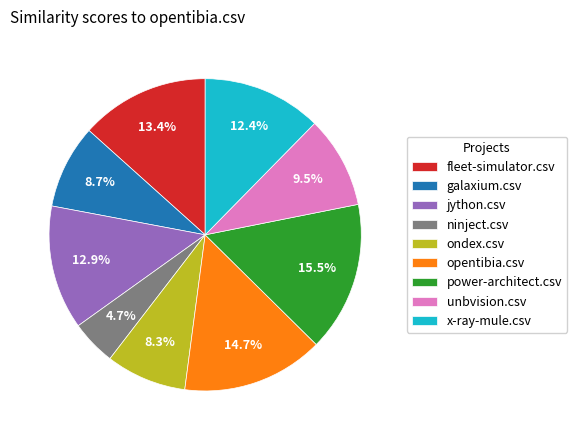

Is it true that ondex.csv is 8% of the pie?

True